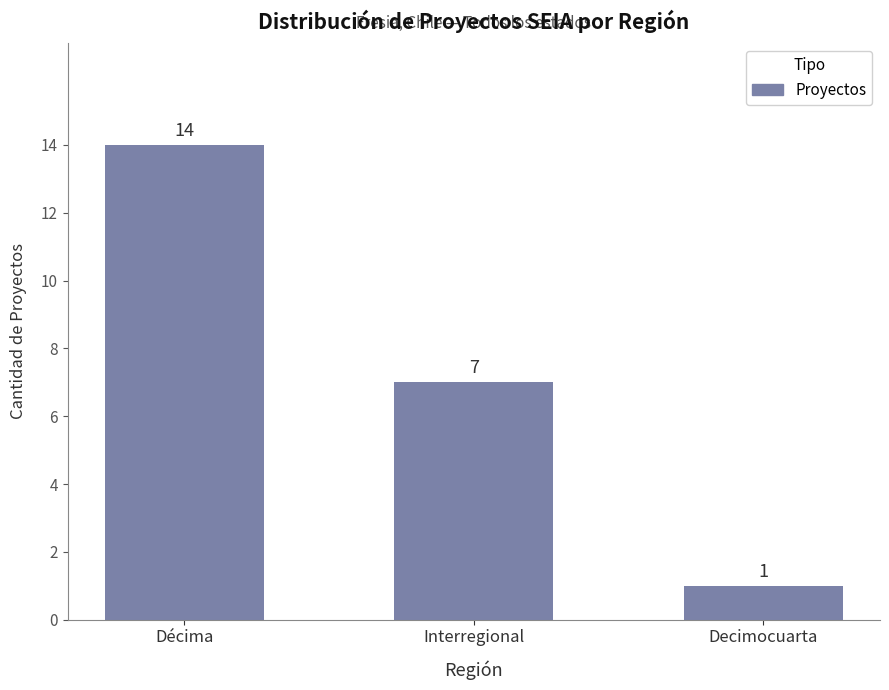

How many values are between 1 and 14?

3